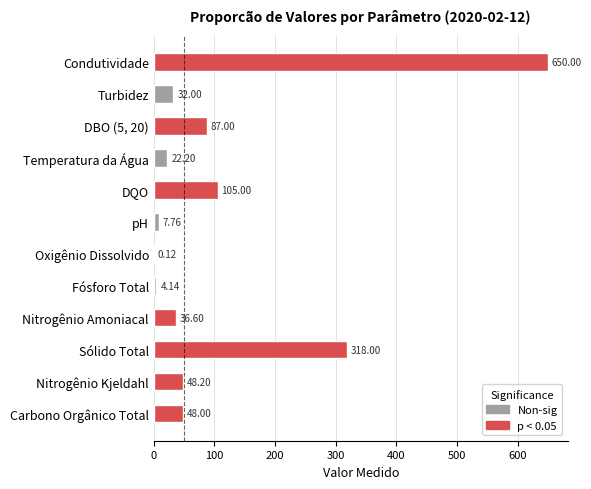

What is the sum of the values at Turbidez and Condutividade?

682.0